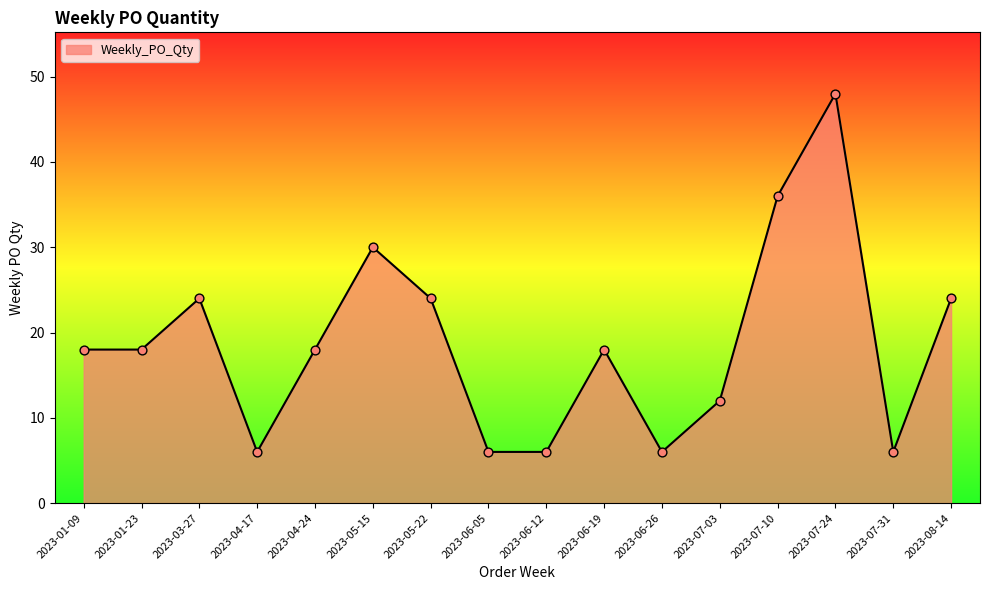

Approximately how many times larger is the value at 2023-06-26 compared to 2023-01-23?

0.3